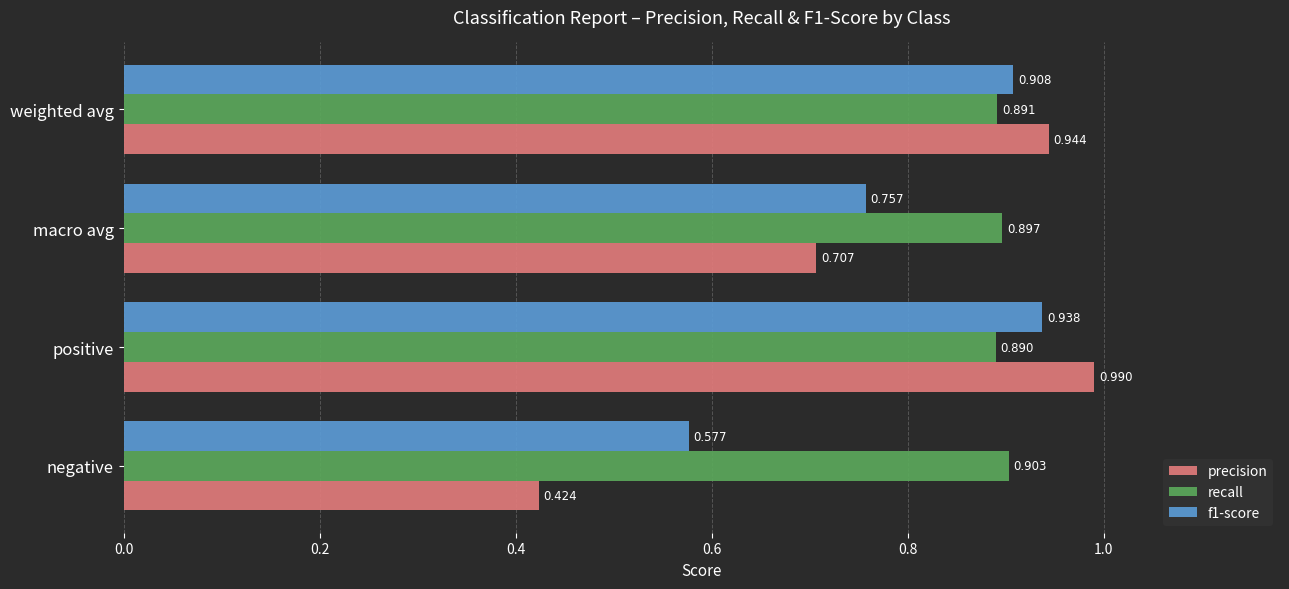

Count the number of data series in this chart.

3